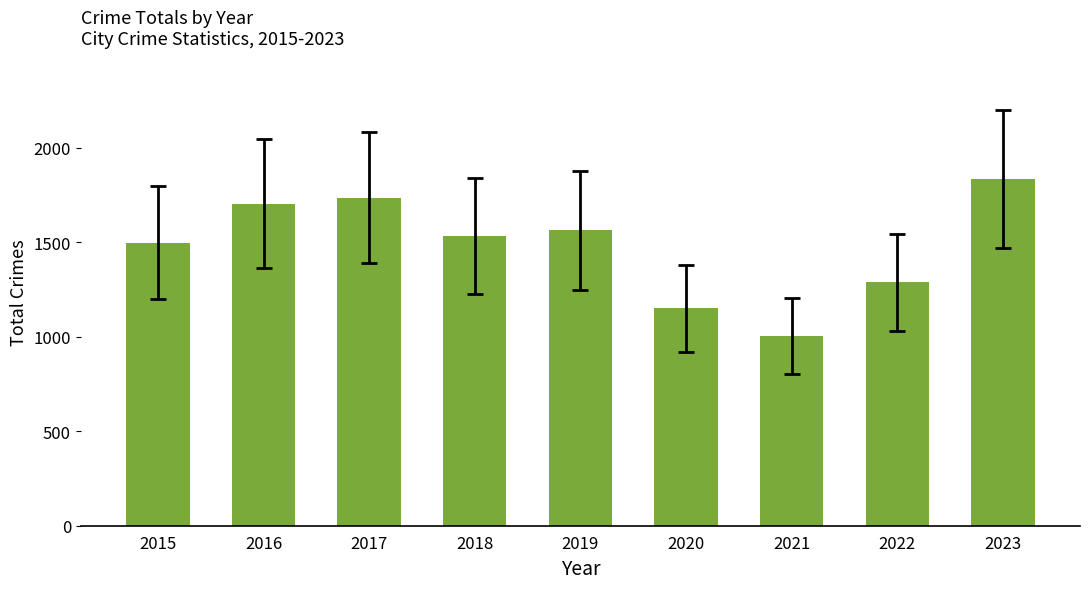

Are the bars horizontal?

No